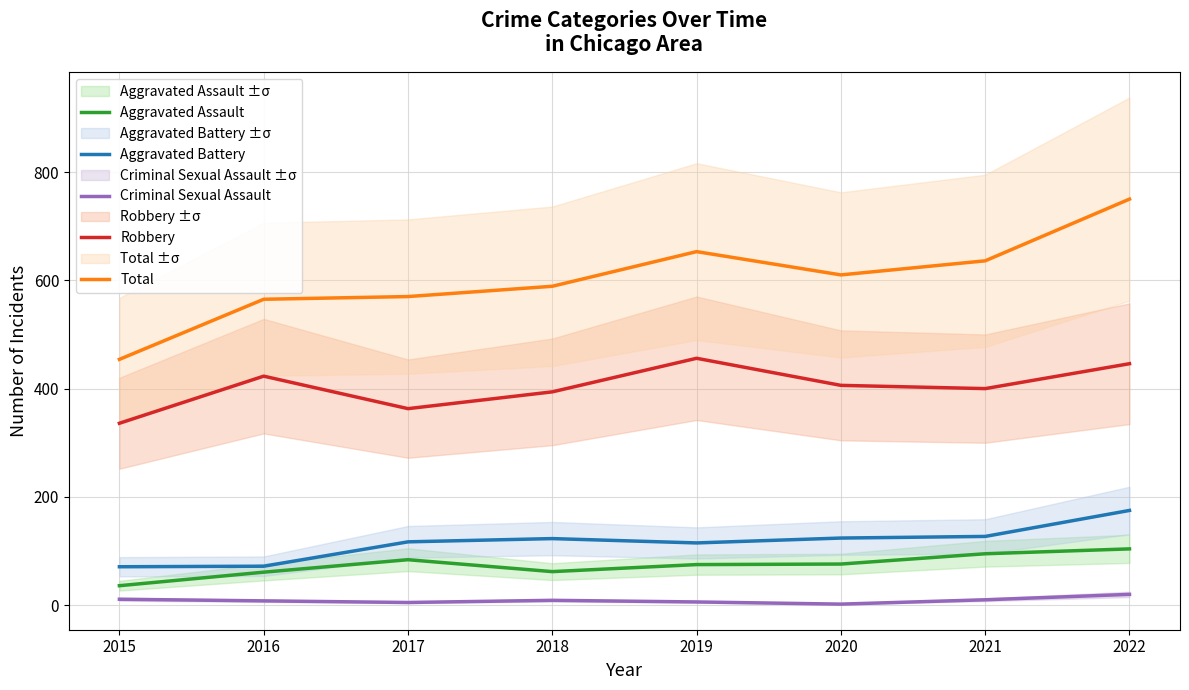

True or false: Total has more than 0 points higher than both neighbors.

True